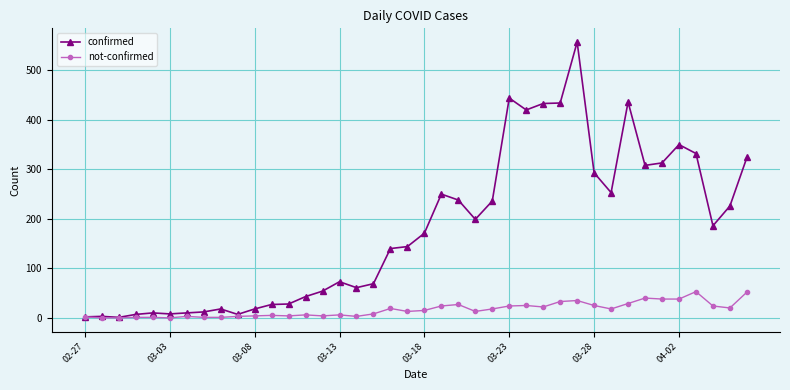

Is this an area chart (filled region under the line)?

No